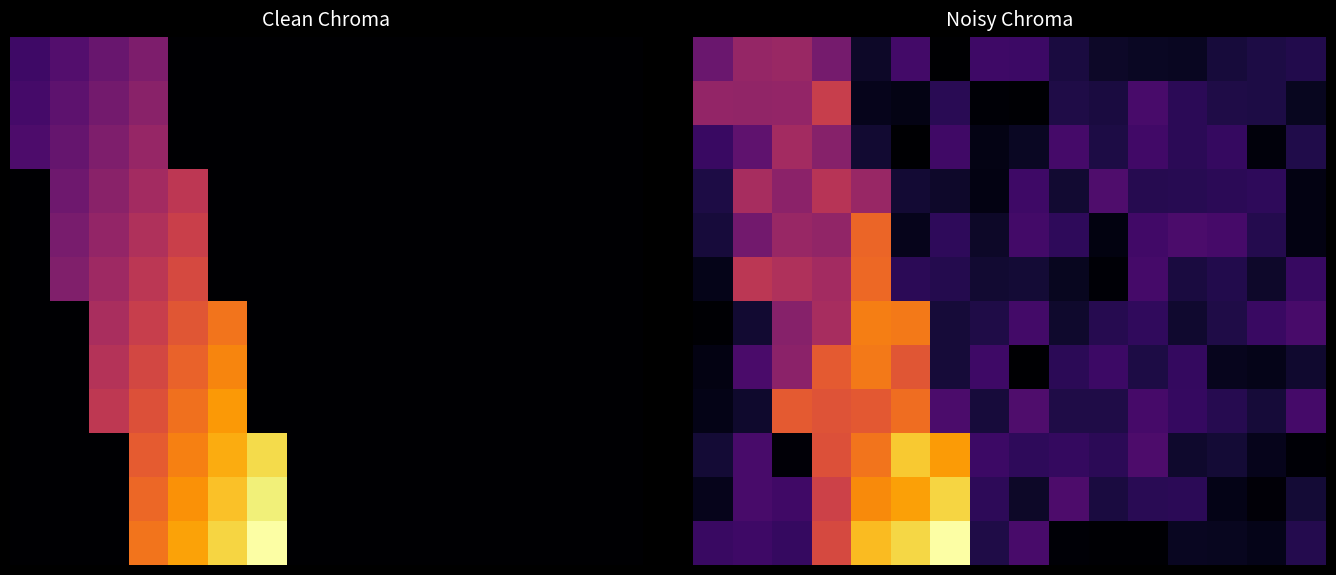

At how many categories does at least one series exceed 0?

16